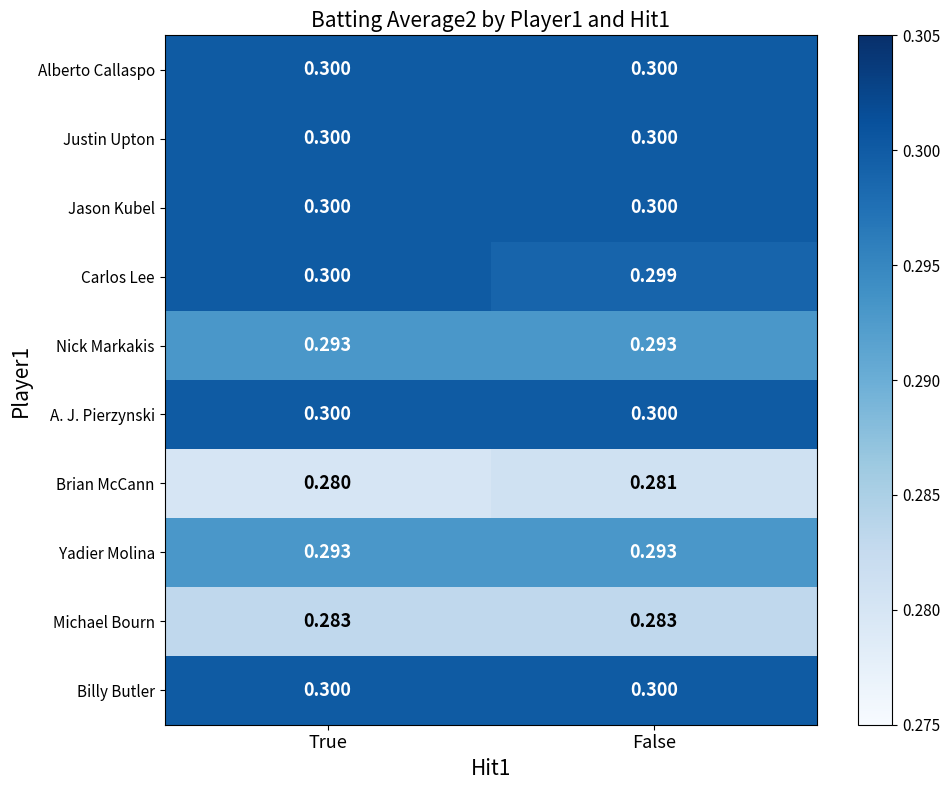

At which label does Carlos Lee reach its minimum?

False